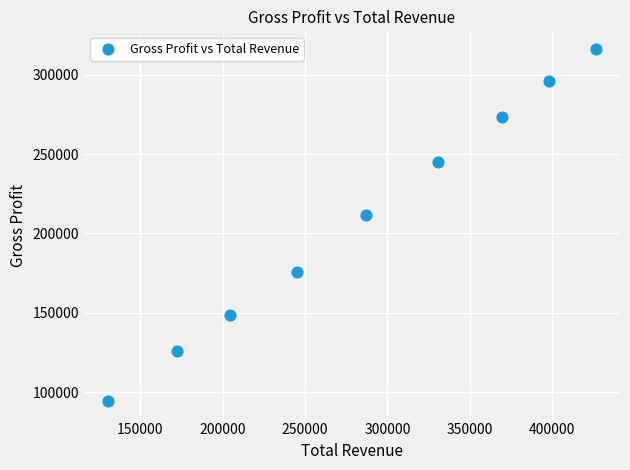

What is the average X value?

284956